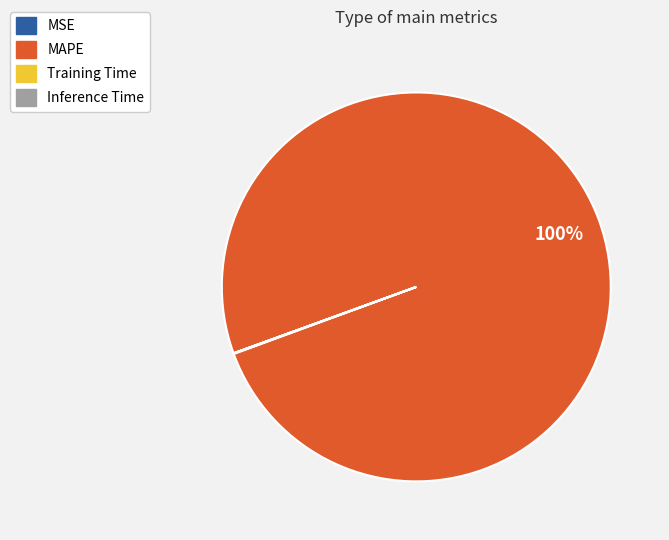

To the nearest percent, what percentage of the pie is MAPE?

100%